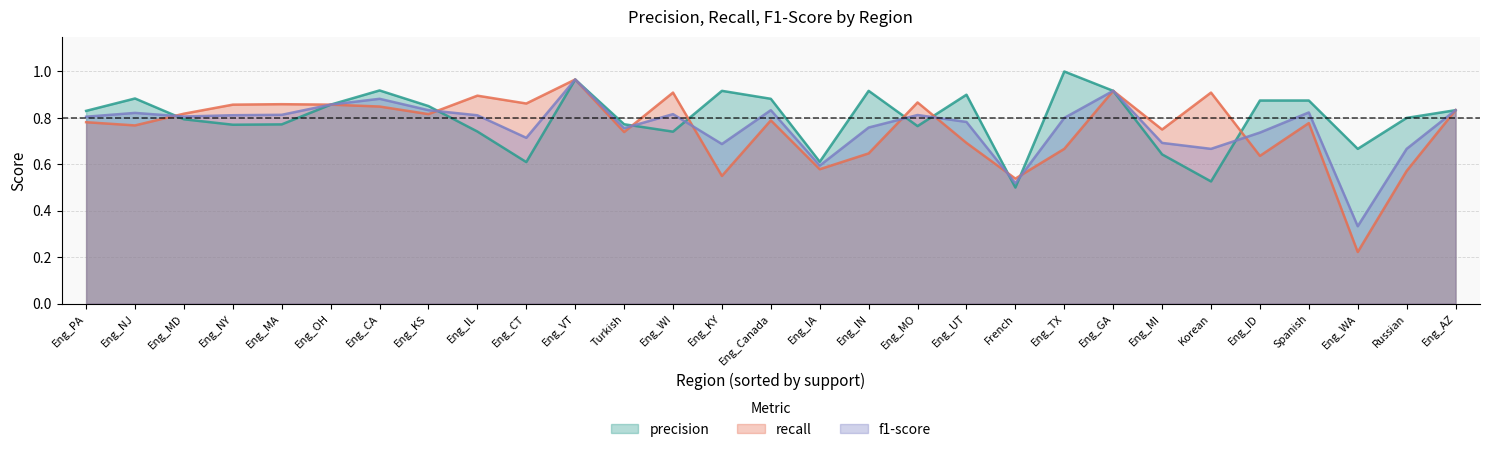

Where is the first local maximum for precision?

Eng_NJ